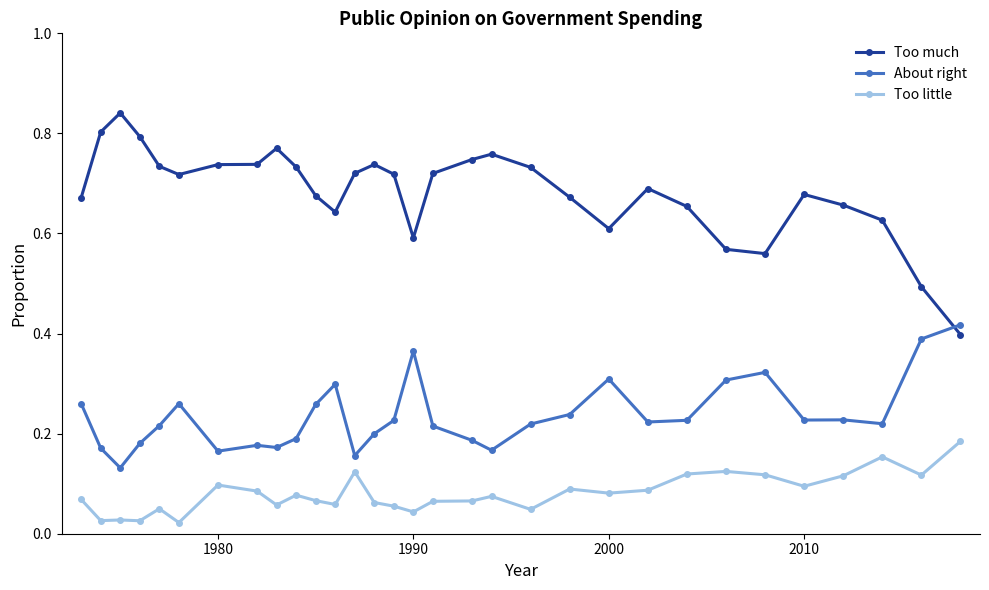

At how many categories does at least one series exceed 0?

31